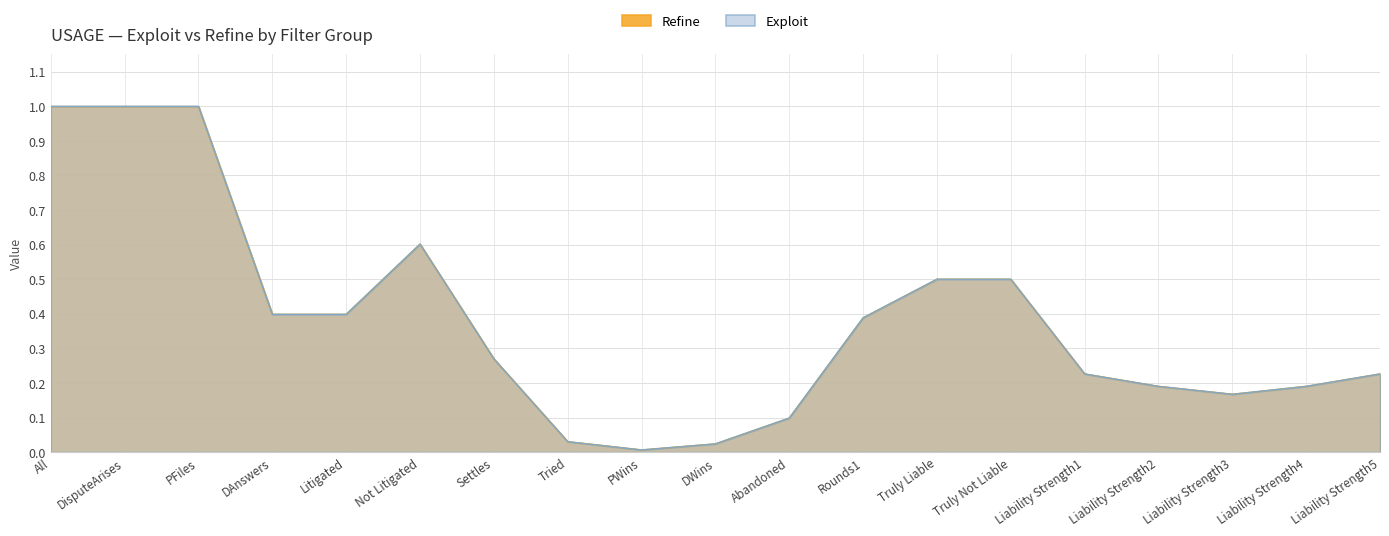

What are all the series names shown in the legend?

Refine, Exploit